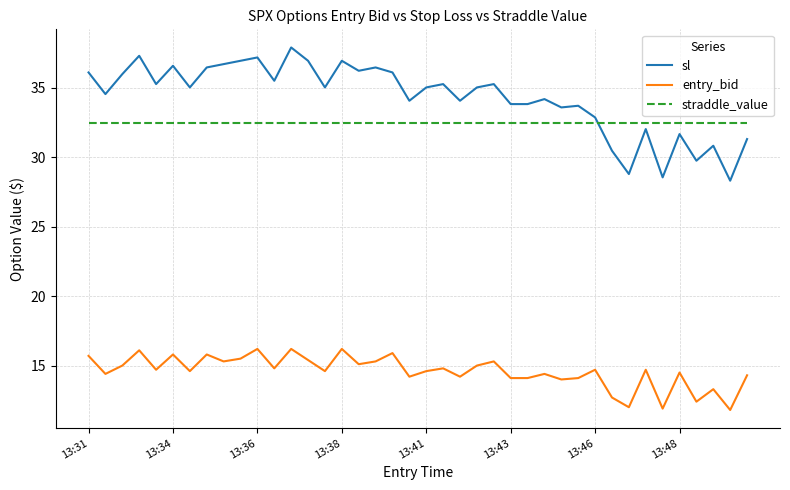

Rank the series by their maximum value, from highest to lowest.

sl, straddle_value, entry_bid